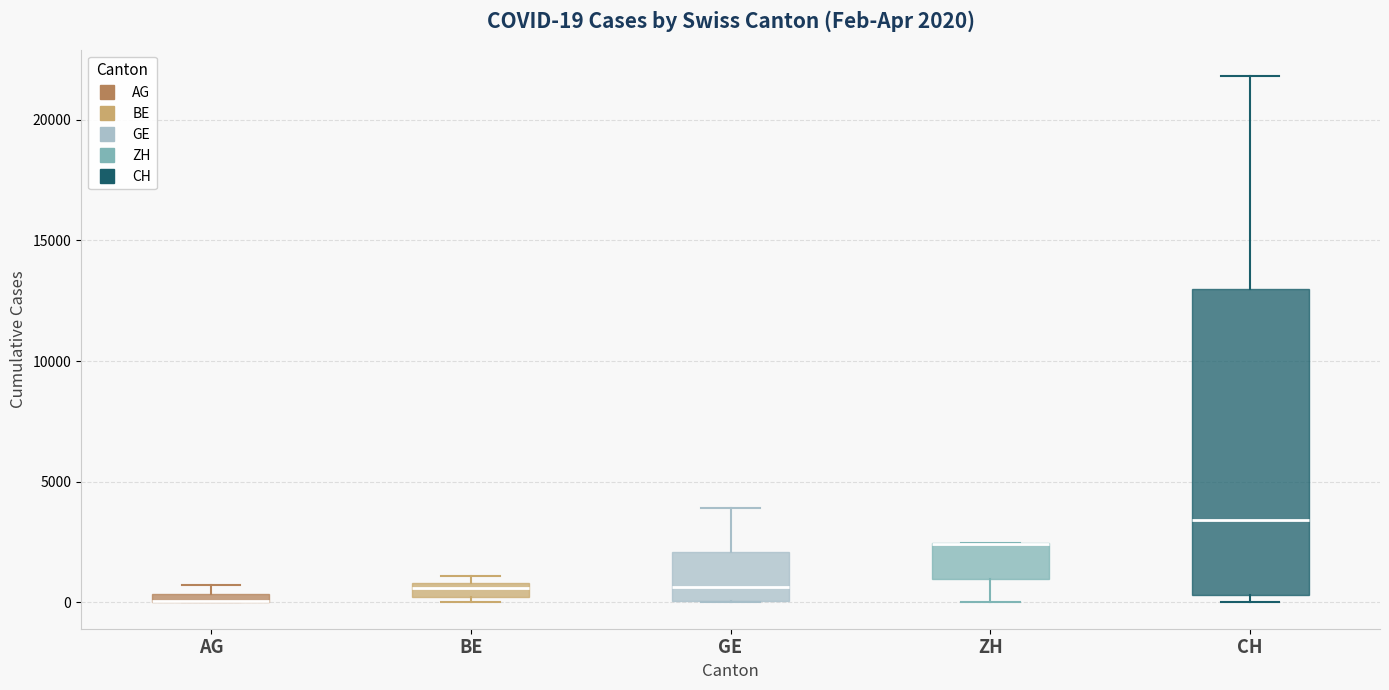

Comparing the boxes themselves (not the whiskers), which one is the tallest?

CH